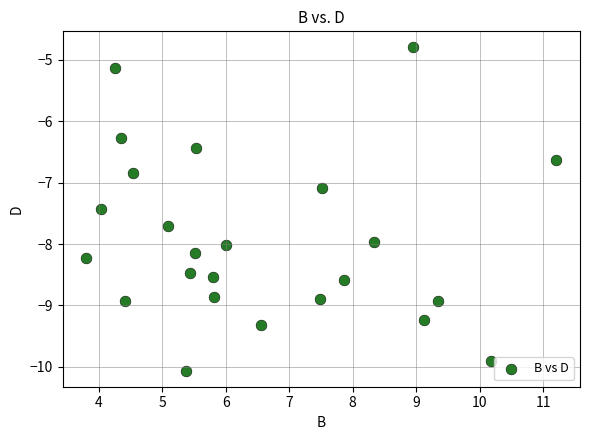

What is the range of X values (max minus min)?

7.4